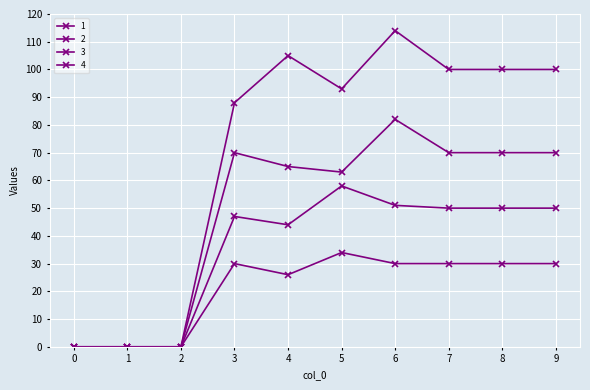

Count the number of categories in the chart.

10